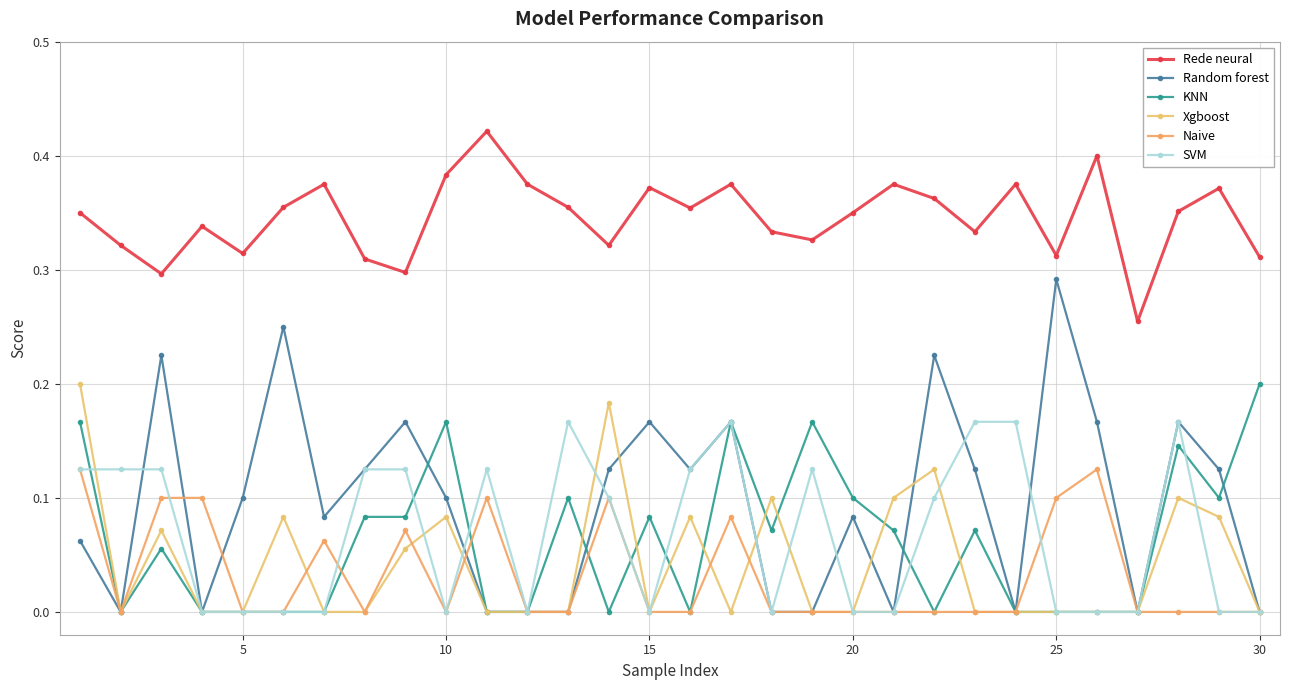

What are all the series names shown in the legend?

Rede neural, Random forest, KNN, Xgboost, Naive, SVM